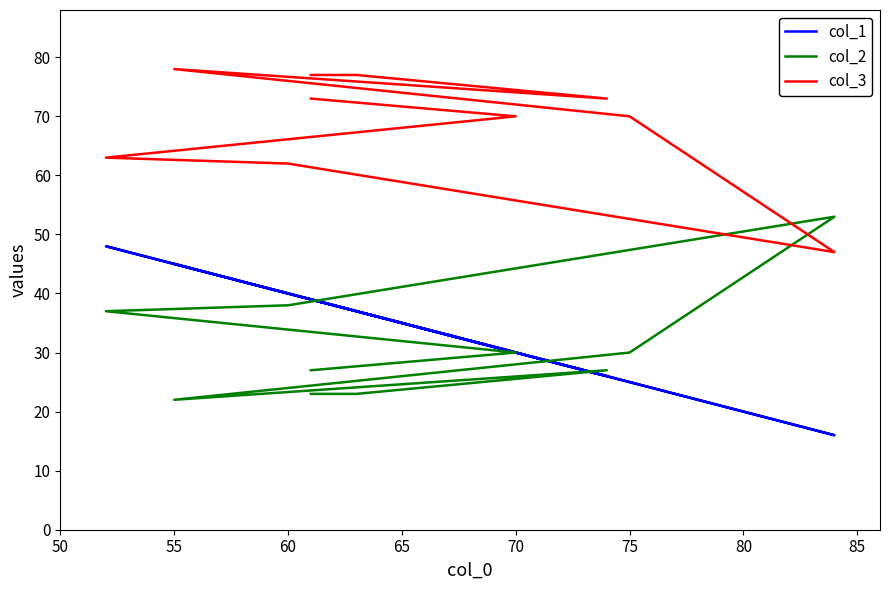

True or false: col_1 has more than 0 points higher than both neighbors.

True